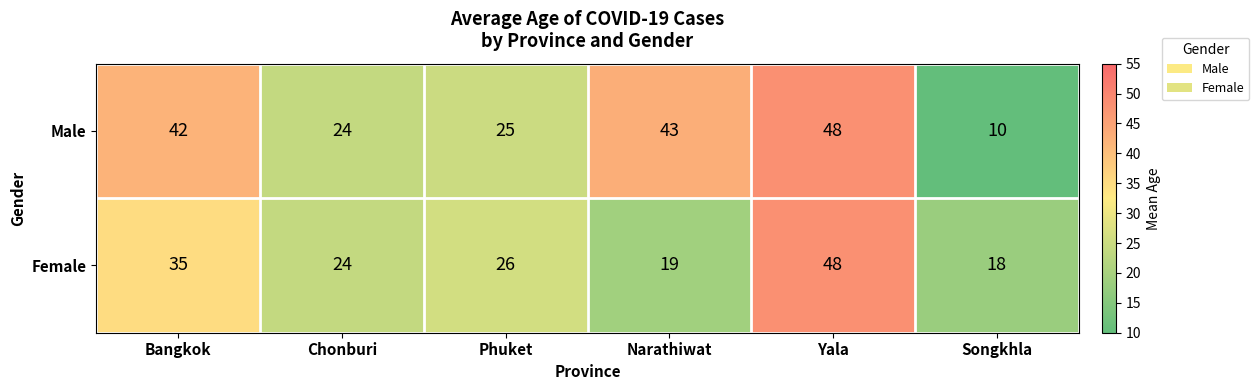

Which series has the largest total across all categories?

Male